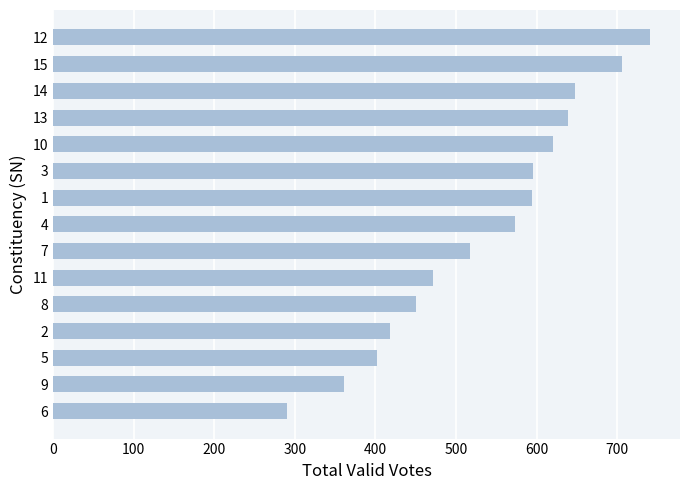

What is the value of the 8th bar from the top?

573